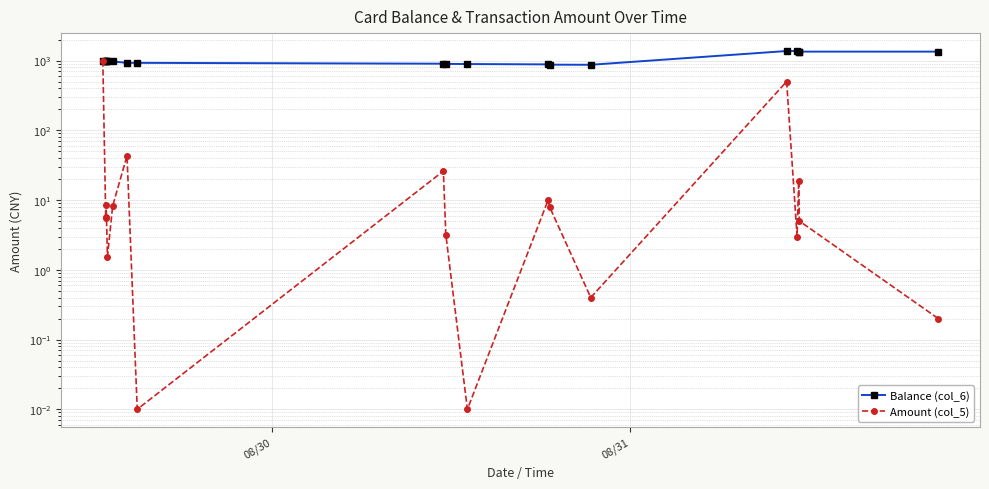

What are all the series names shown in the legend?

Balance (col_6), Amount (col_5)